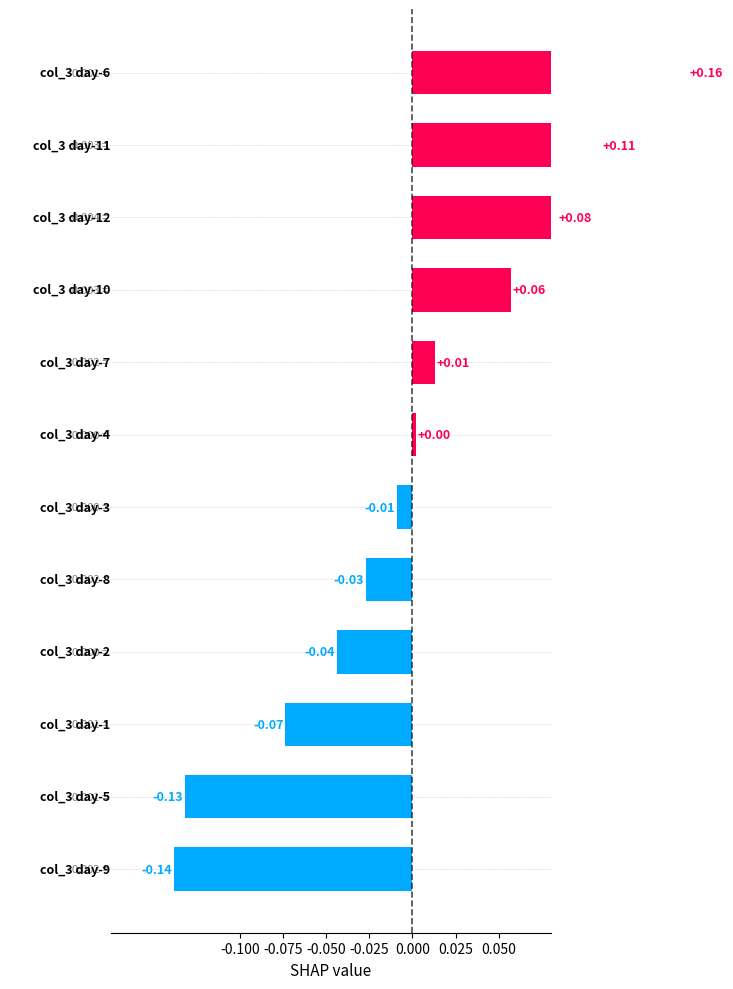

What is the minimum value shown in the chart?

-0.1